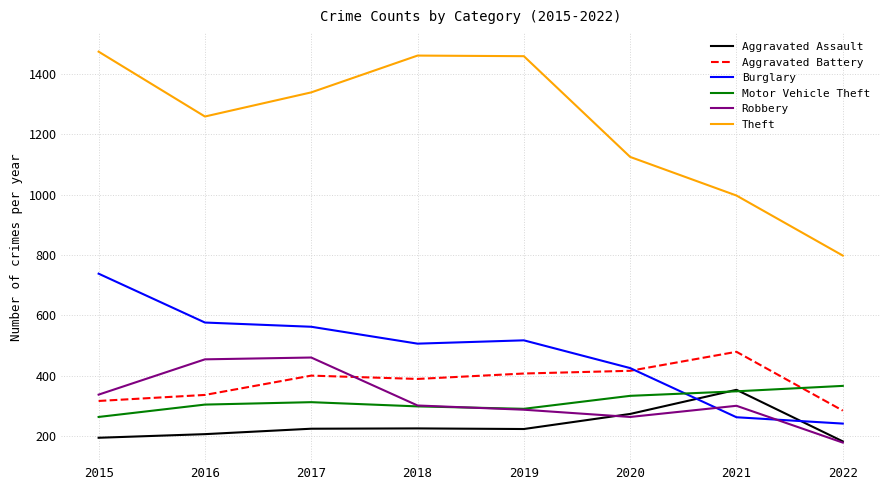

True or false: Aggravated Assault has more than 0 points higher than both neighbors.

True